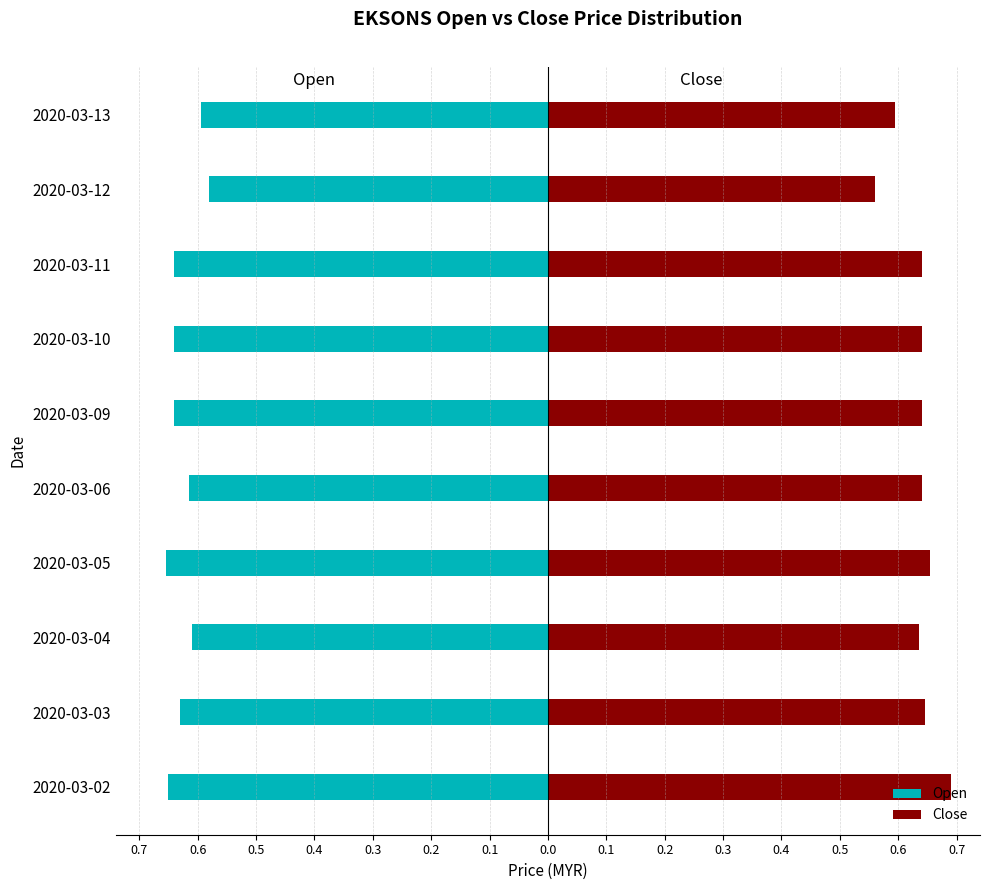

Between 2020-03-02 and 2020-03-09, which series saw the biggest shift?

Close